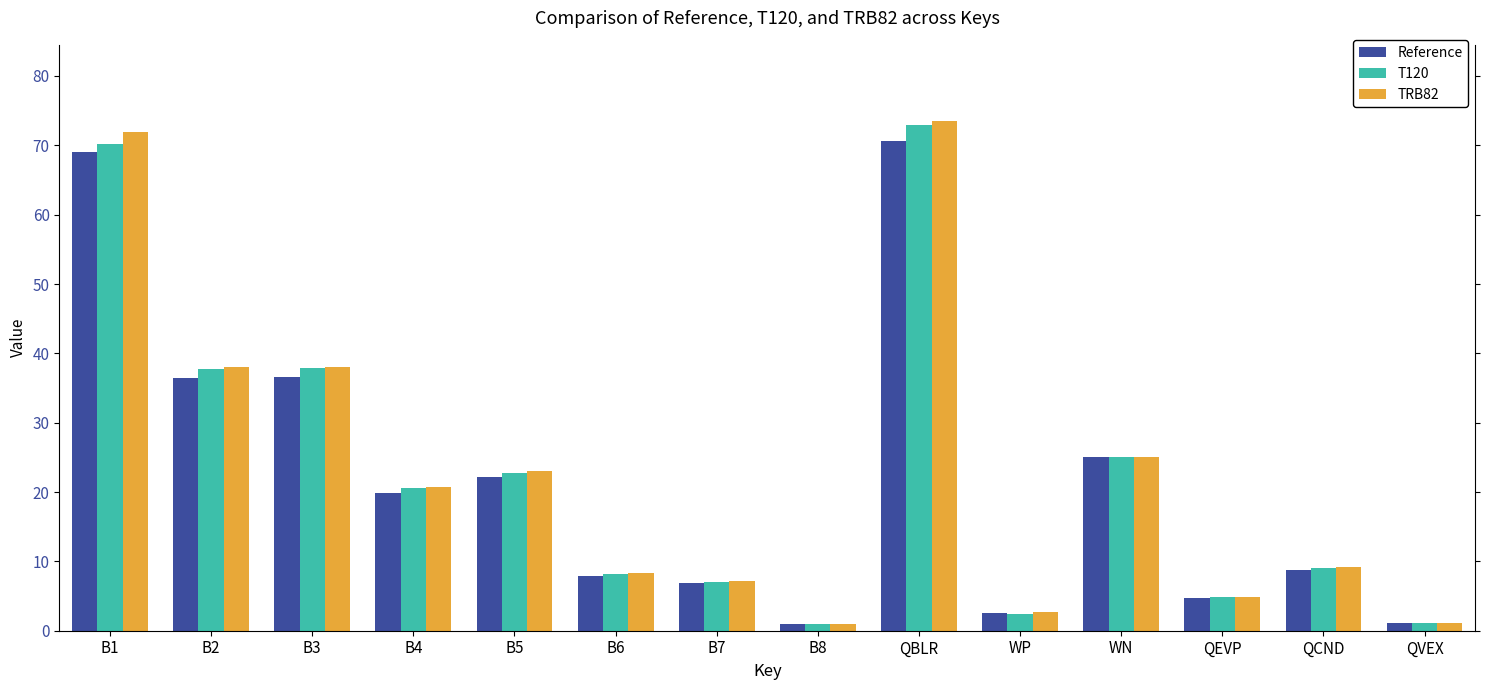

What is the spread (max minus min) of values at QEVP?

0.2